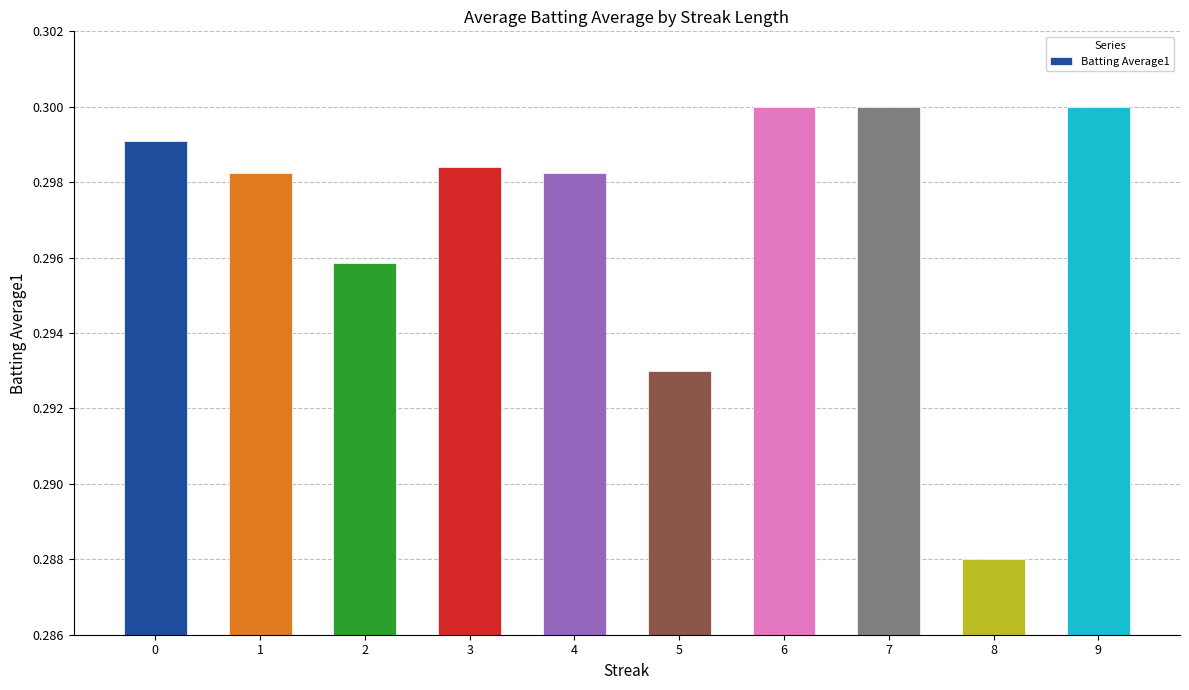

Where is the data nearest to the value 0?

8